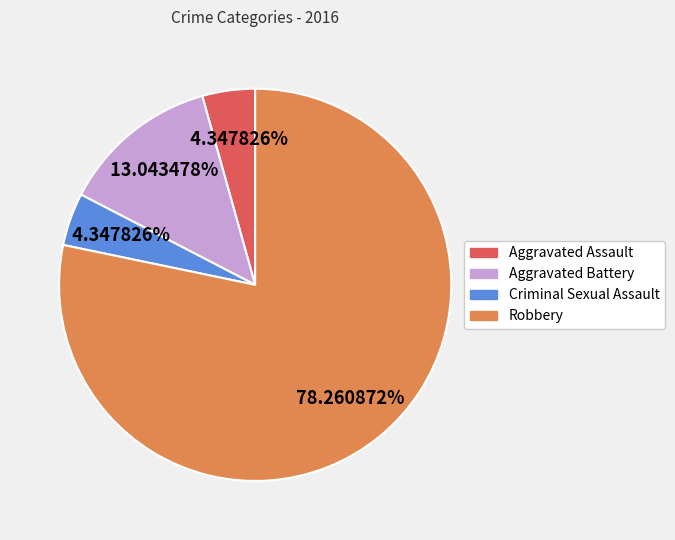

Which category accounts for the majority?

Robbery